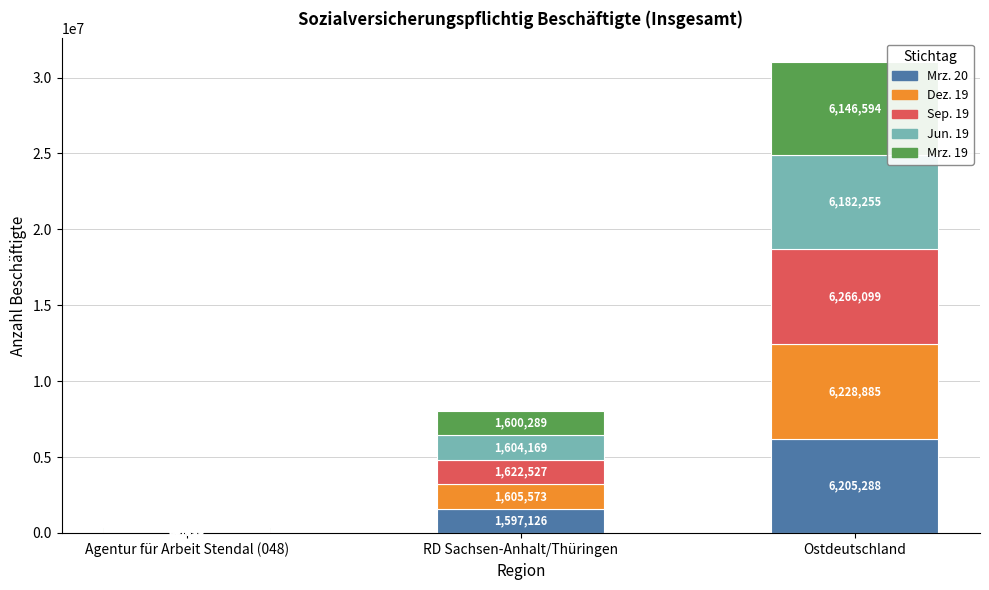

At which category is the sum across all series the highest?

Ostdeutschland